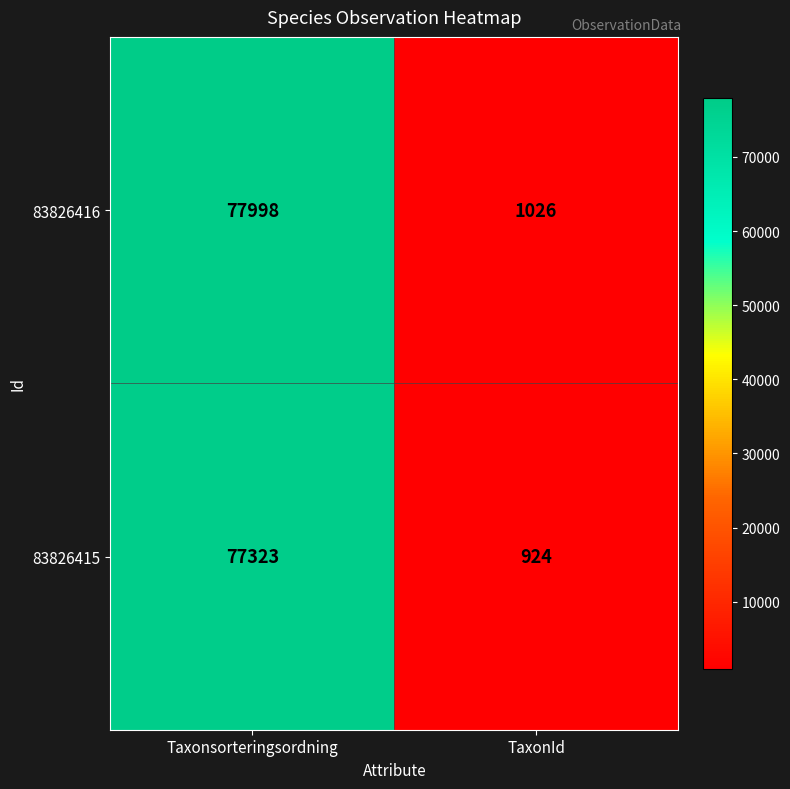

List the series in order of their overall mean, highest first.

83826416, 83826415